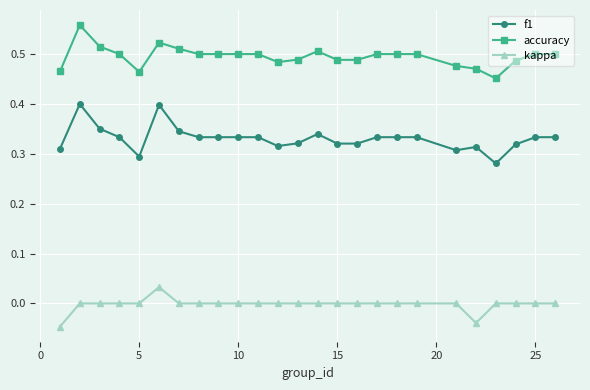

List the series in order of their overall mean, highest first.

accuracy, f1, kappa